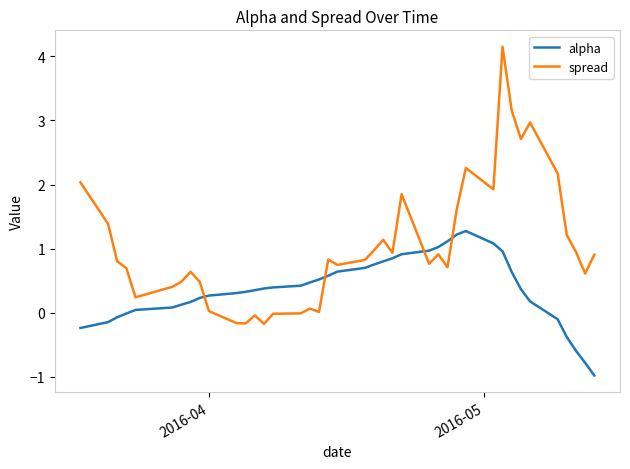

List the series in order of their overall mean, highest first.

spread, alpha